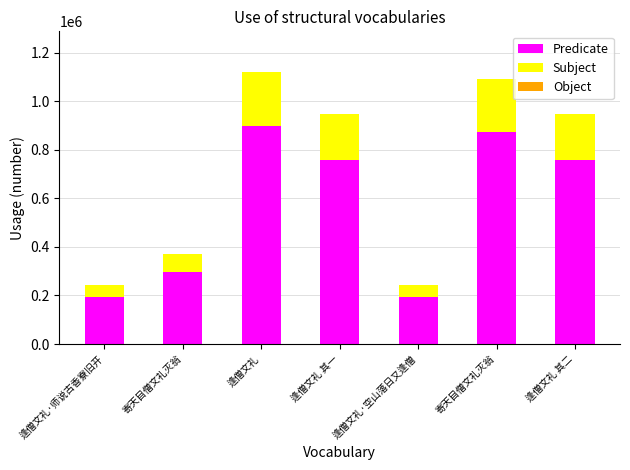

The Subject series shows 132544 at 寄天目僧文礼灭翁. True or false?

False